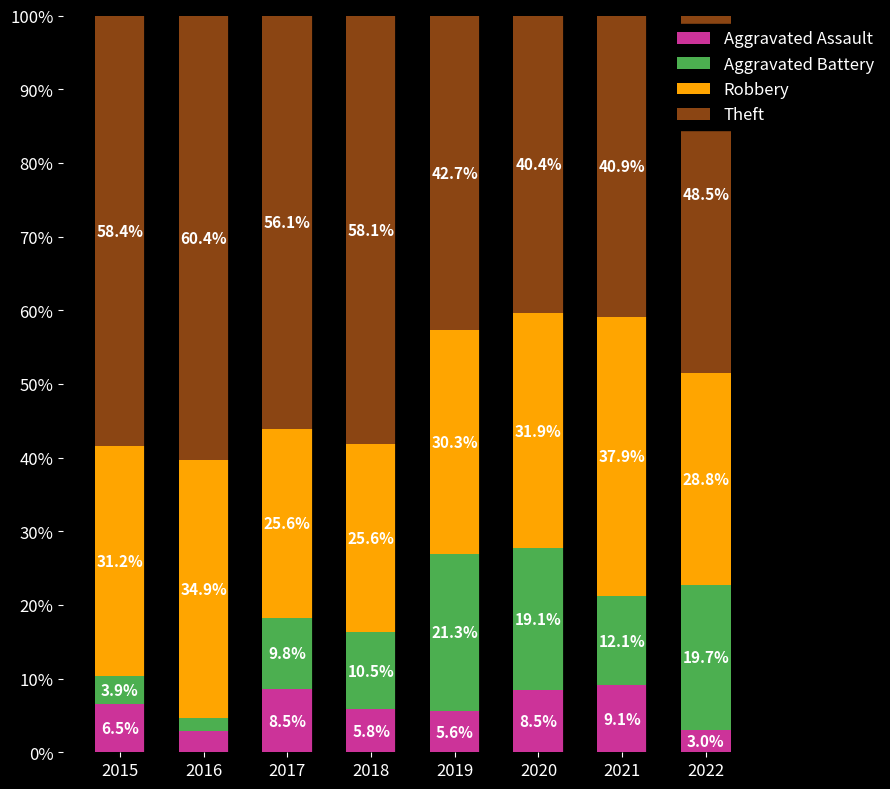

Count the number of categories in the chart.

8